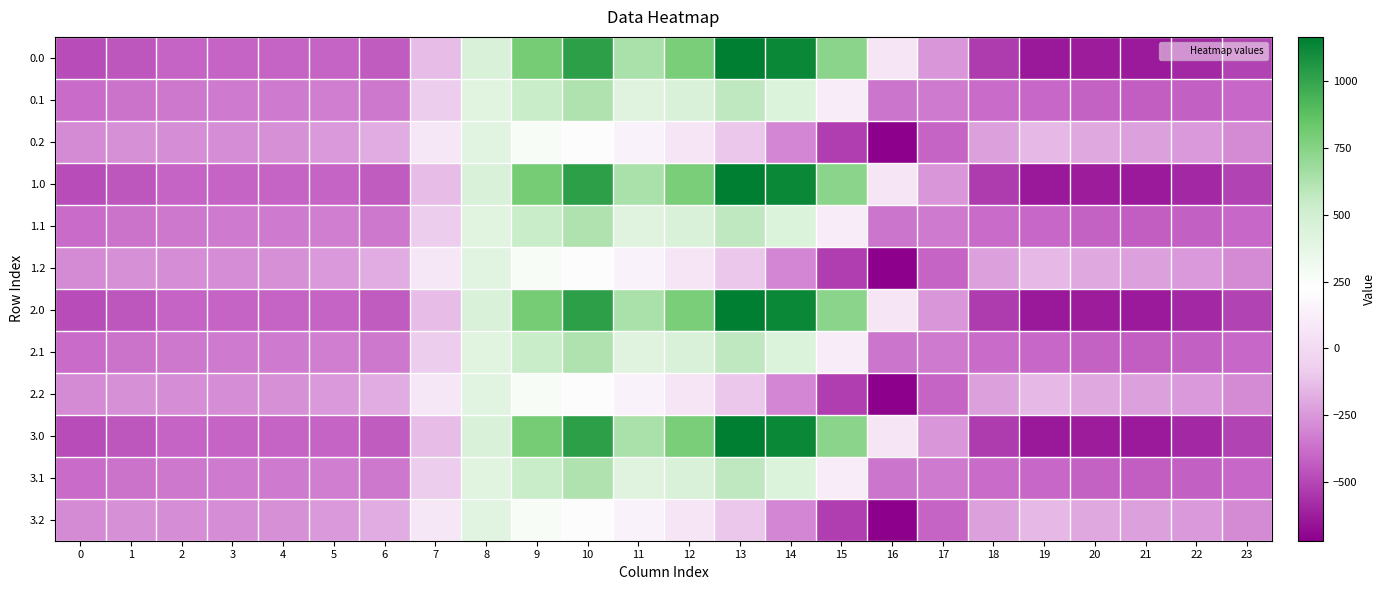

Which has a higher value, 15 or 6?

15